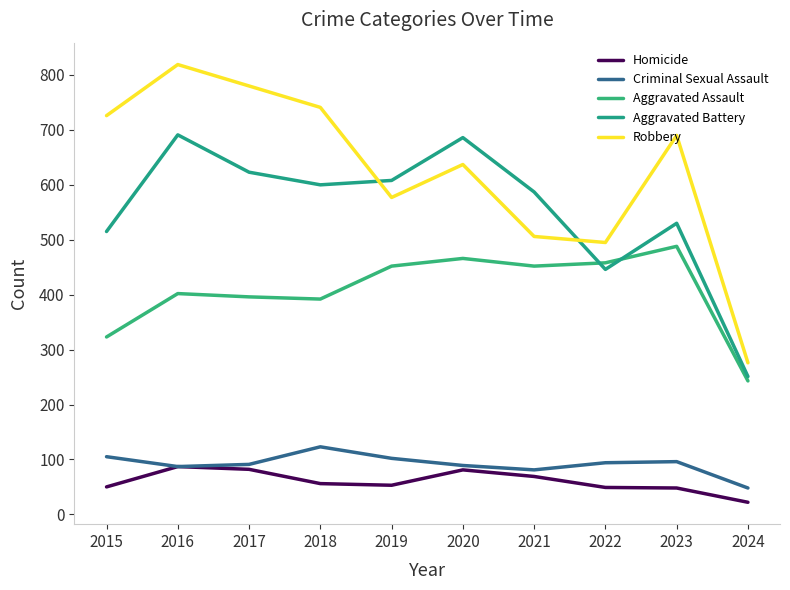

What is the sum of the Aggravated Assault values at 2022 and 2023?

946